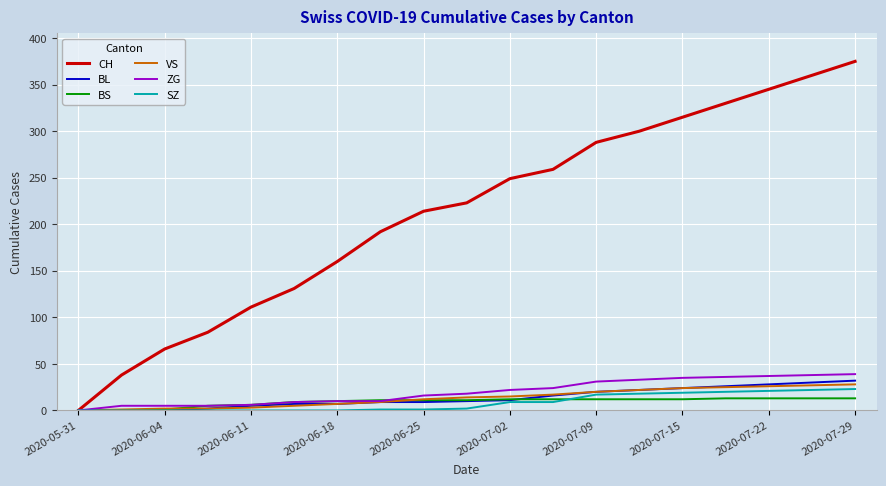

What is the maximum value shown in the chart?

375